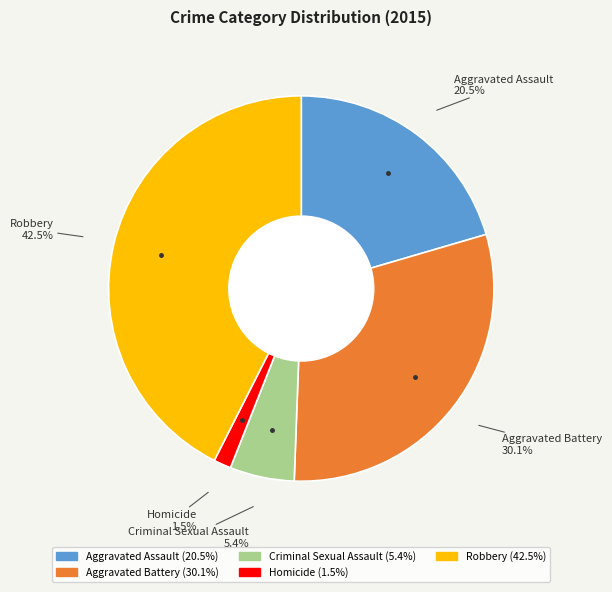

To the nearest percent, what is the average slice percentage?

20%